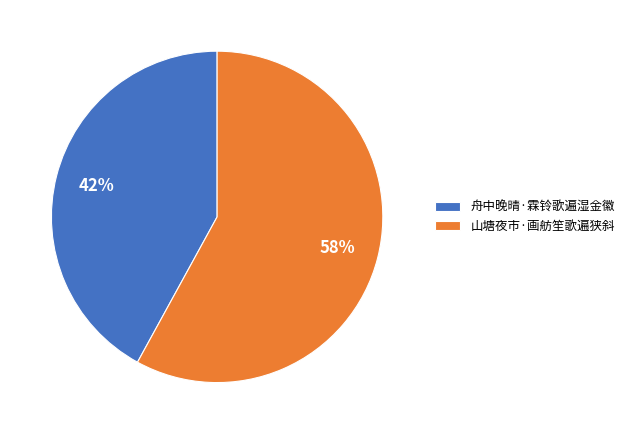

Between 舟中晚晴·霖铃歌遍湿金徽 and 山塘夜市·画舫笙歌遍狭斜, which is larger?

山塘夜市·画舫笙歌遍狭斜